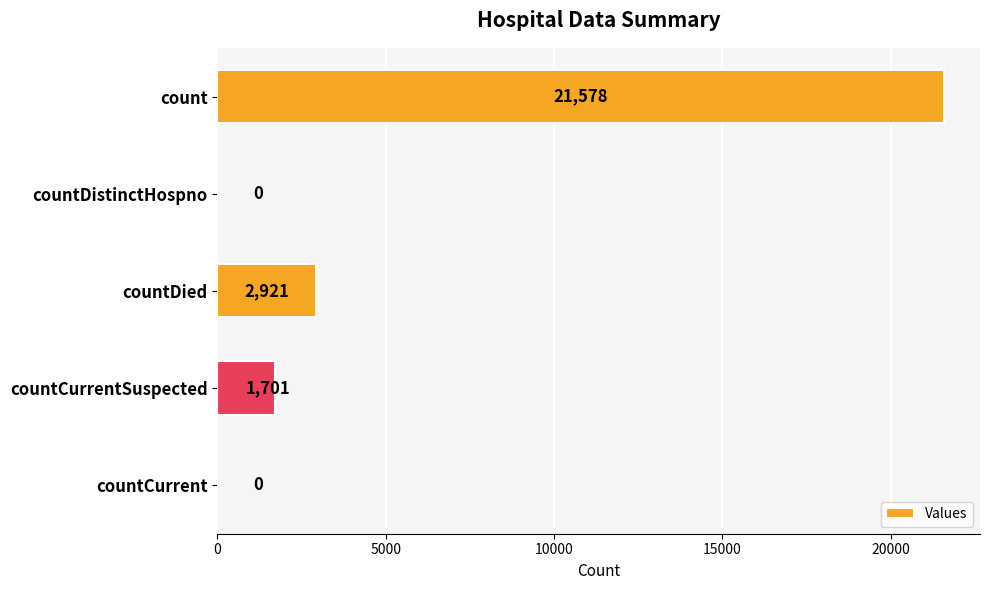

What is the sum of all values?

26200